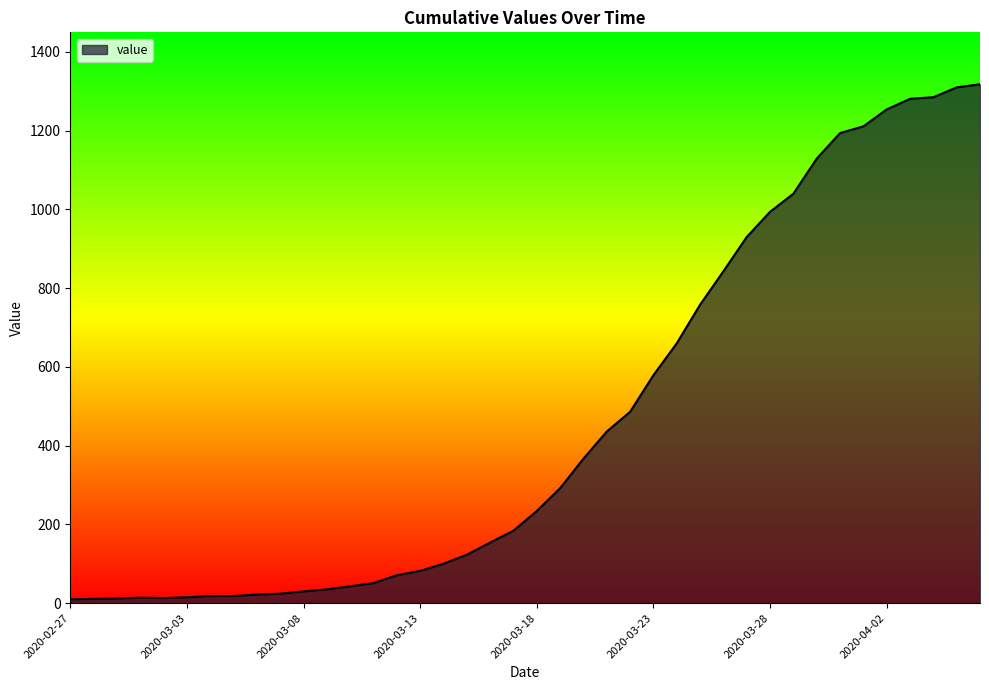

Count the number of categories in the chart.

40